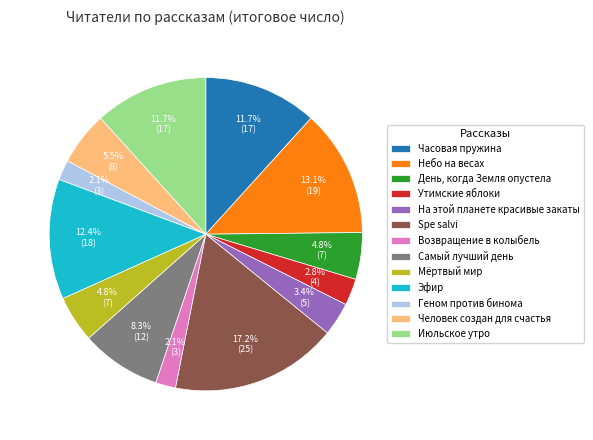

What percentage is the Мёртвый мир slice, to the nearest percent?

5%